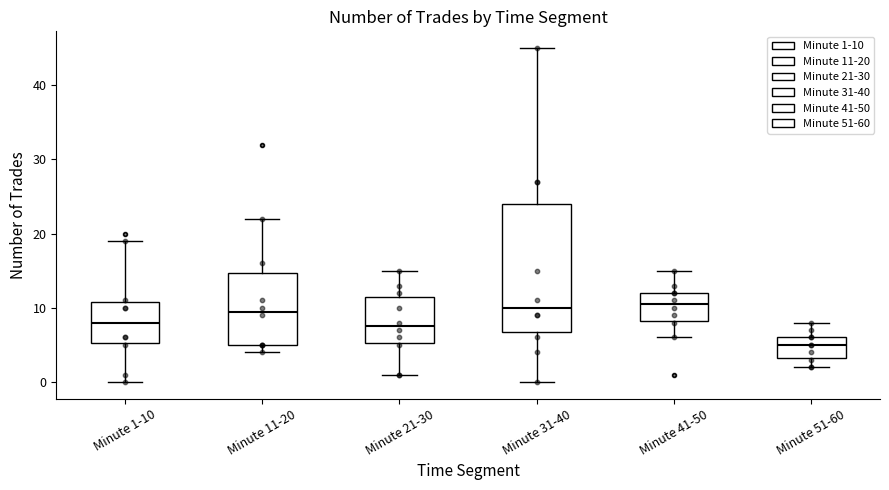

Reading left to right, transcribe this box plot: for each box, give where its median line is, the range the box spans, and where its two whiskers end, as read against the y-axis. The values are not printed on the chart, so give them approximately, as read against the axis.

Minute 1-10: median 8, box 5 to 11, whiskers 0 to 19
Minute 11-20: median 10, box 5 to 15, whiskers 4 to 22
Minute 21-30: median 8, box 5 to 12, whiskers 1 to 15
Minute 31-40: median 10, box 7 to 24, whiskers 0 to 45
Minute 41-50: median 11, box 8 to 12, whiskers 6 to 15
Minute 51-60: median 5, box 3 to 6, whiskers 2 to 8